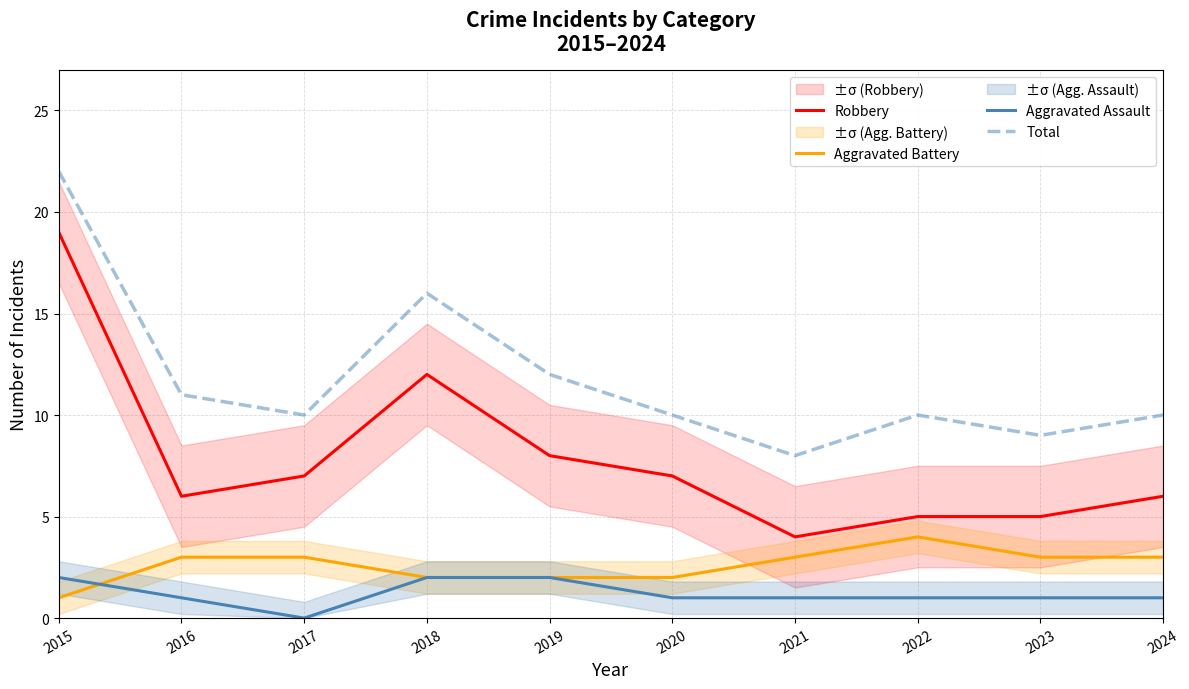

Count the number of categories in the chart.

10